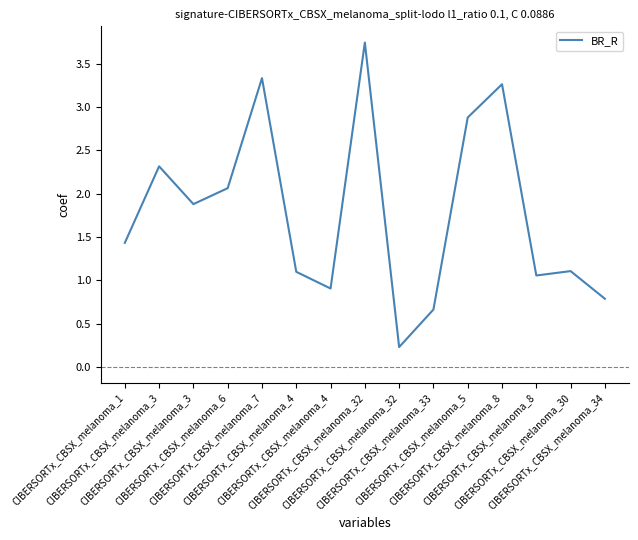

Count the number of data series in this chart.

1